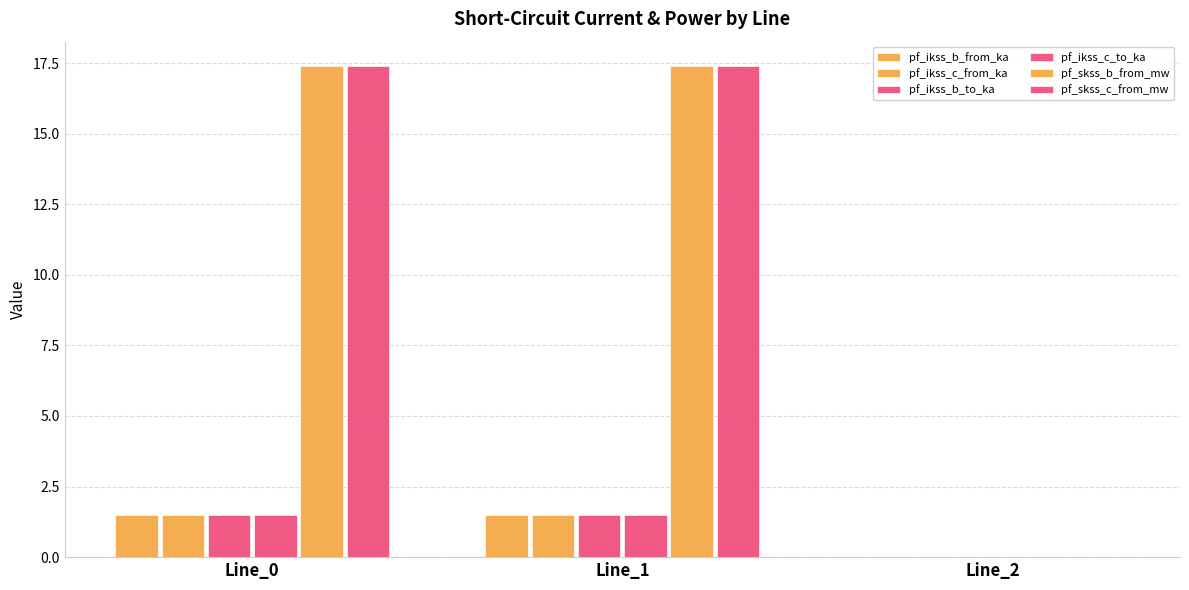

Are the bars grouped side by side (vs. stacked)?

Yes